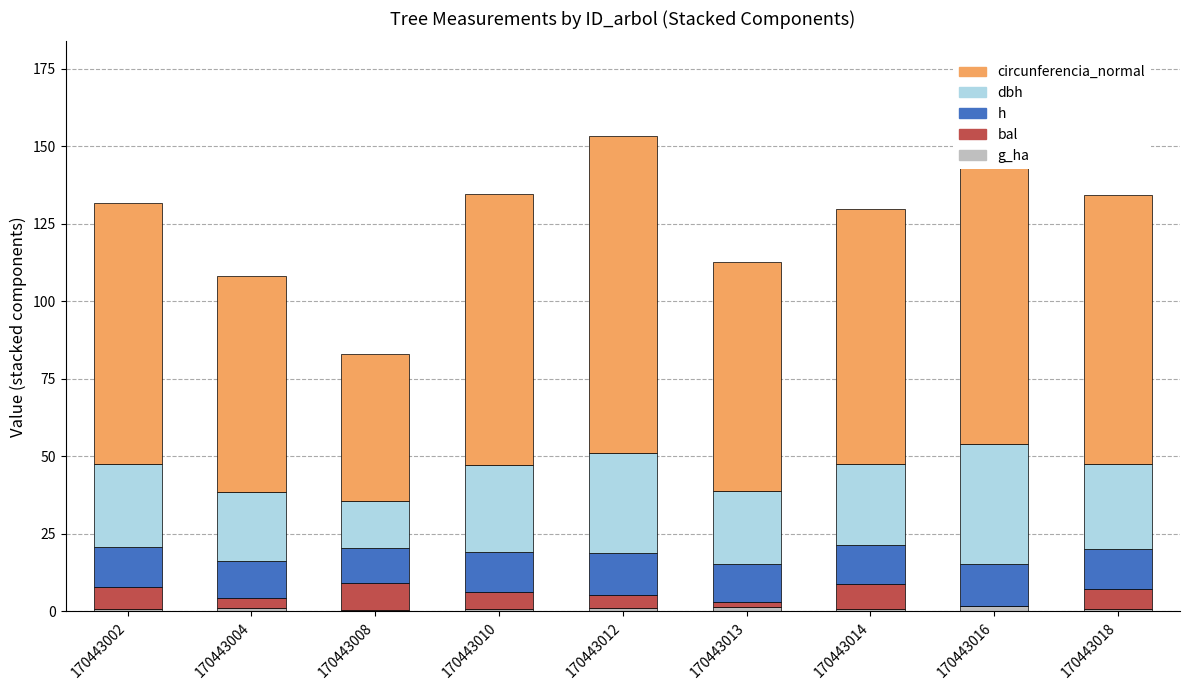

True or false: dbh has a value of 22.2 at 170443004.

True